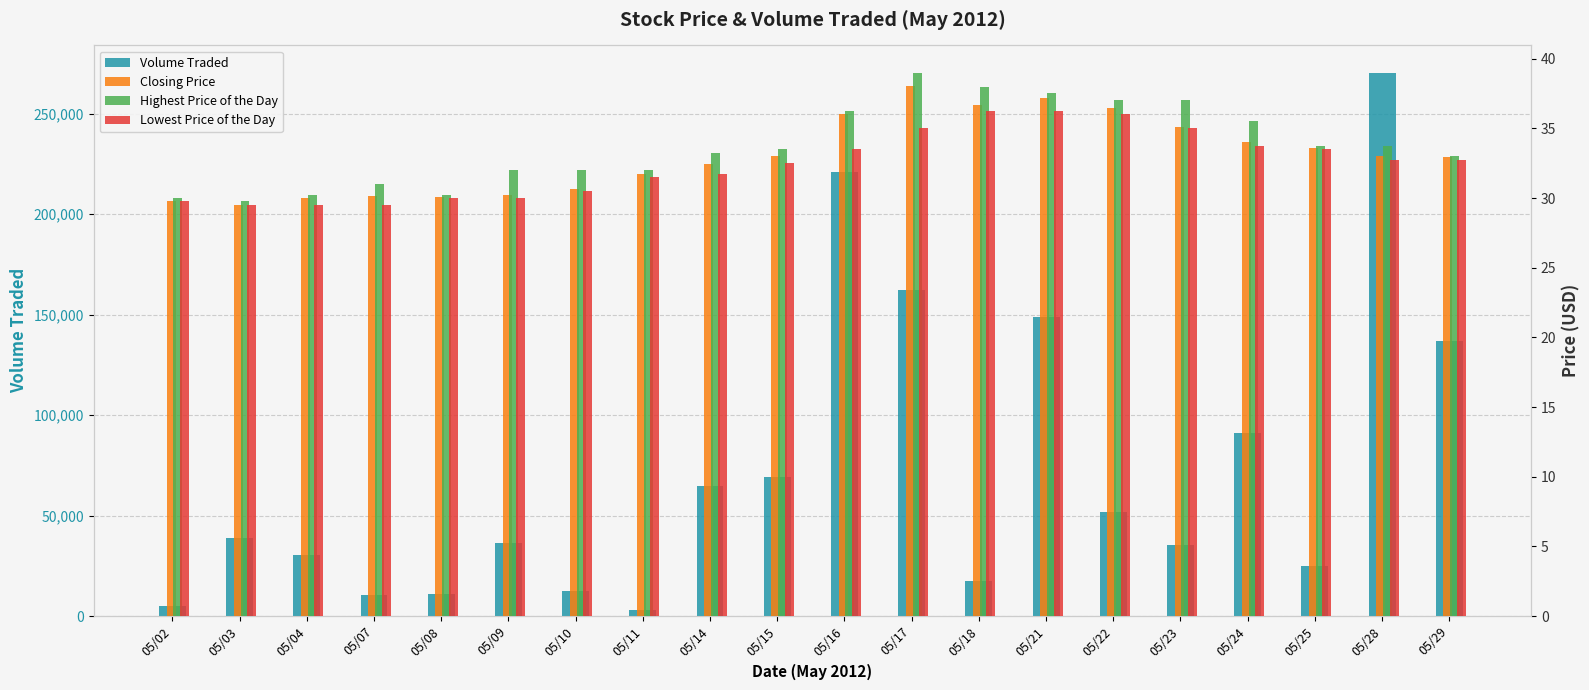

Reading left to right, extract all data points from this chart.

Volume Traded: 05/02=5200.0	05/03=39000.0	05/04=30300.0	05/07=10300.0	05/08=10900.0	05/09=36300.0	05/10=12700.0	05/11=3200.0	05/14=64500.0	05/15=69200.0	05/16=220800.0	05/17=162400.0	05/18=17400.0	05/21=148600.0	05/22=51800.0	05/23=35300.0	05/24=91200.0	05/25=25000.0	05/28=270500.0	05/29=137100.0
Closing Price: 05/02=29.8	05/03=29.5	05/04=30.0	05/07=30.1	05/08=30.1	05/09=30.2	05/10=30.6	05/11=31.7	05/14=32.5	05/15=33.0	05/16=36.0	05/17=38.0	05/18=36.7	05/21=37.1	05/22=36.5	05/23=35.1	05/24=34.0	05/25=33.6	05/28=33.0	05/29=33.0
Highest Price of the Day: 05/02=30.0	05/03=29.8	05/04=30.2	05/07=31.0	05/08=30.2	05/09=32.0	05/10=32.0	05/11=32.0	05/14=33.2	05/15=33.5	05/16=36.2	05/17=39.0	05/18=38.0	05/21=37.5	05/22=37.0	05/23=37.0	05/24=35.5	05/25=33.8	05/28=33.8	05/29=33.0
Lowest Price of the Day: 05/02=29.8	05/03=29.5	05/04=29.5	05/07=29.5	05/08=30.0	05/09=30.0	05/10=30.5	05/11=31.5	05/14=31.8	05/15=32.5	05/16=33.5	05/17=35.0	05/18=36.2	05/21=36.2	05/22=36.0	05/23=35.0	05/24=33.8	05/25=33.5	05/28=32.8	05/29=32.8